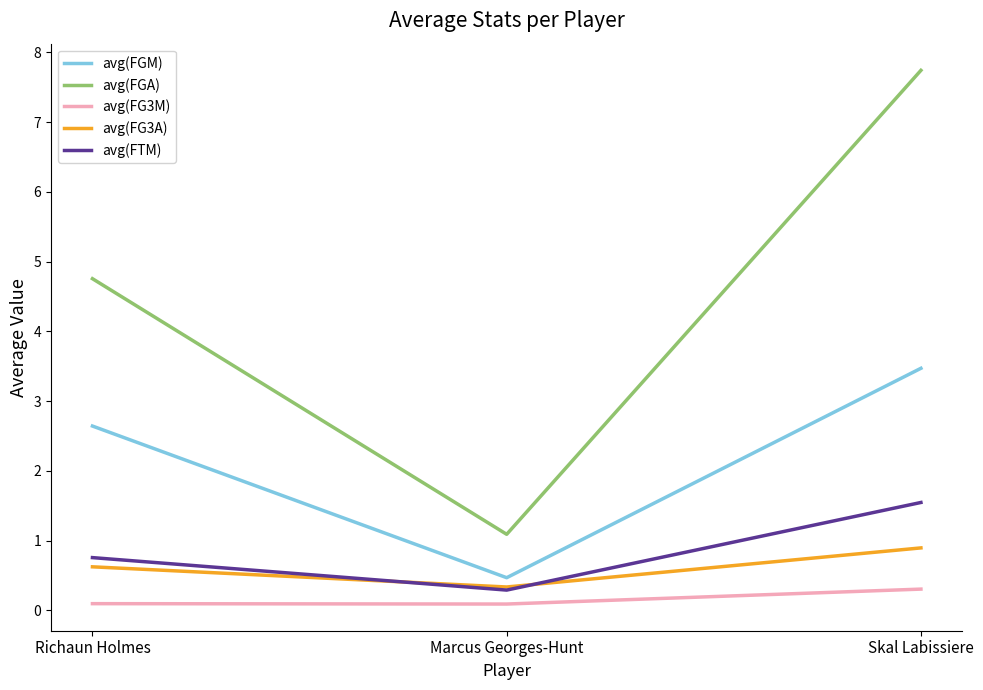

Is the value of avg(FG3M) at Marcus Georges-Hunt greater than the value of avg(FGA) at Skal Labissiere?

No